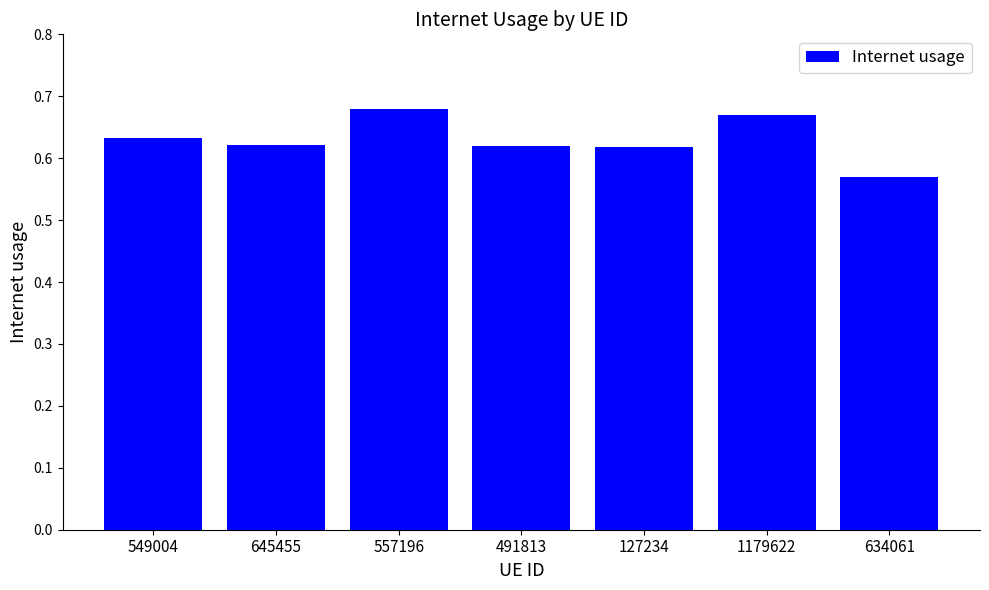

What is the sum of all values?

4.4